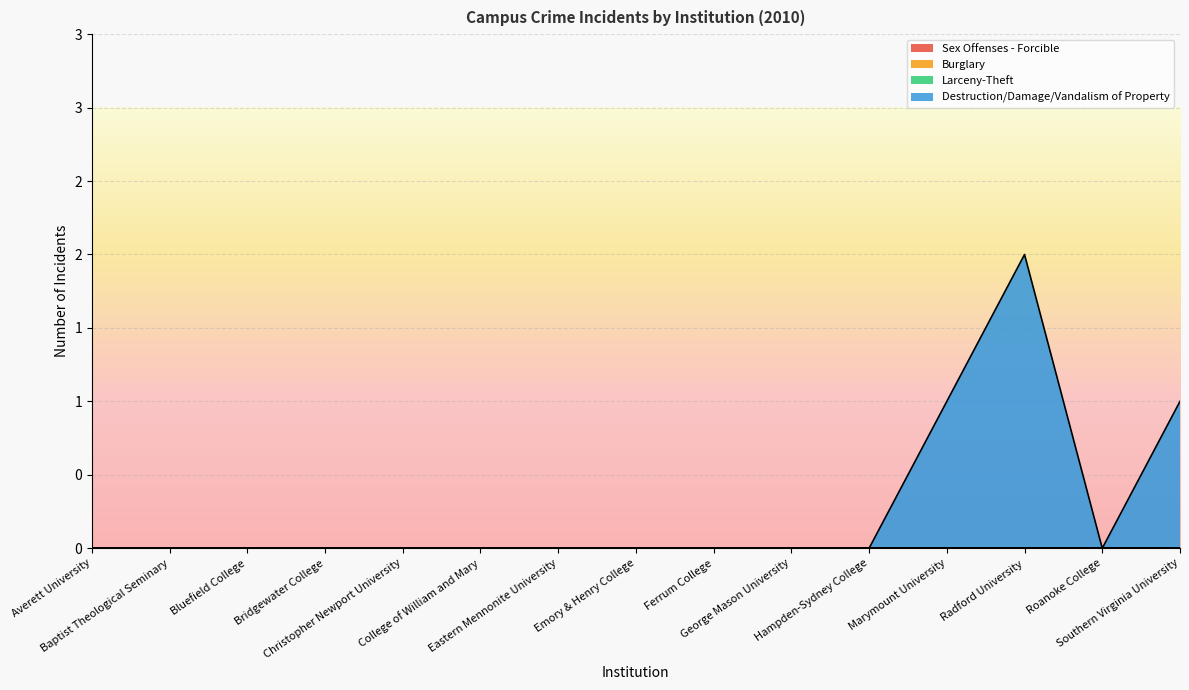

Between Averett University and Radford University, which series saw the biggest shift?

Destruction/Damage/Vandalism of Property